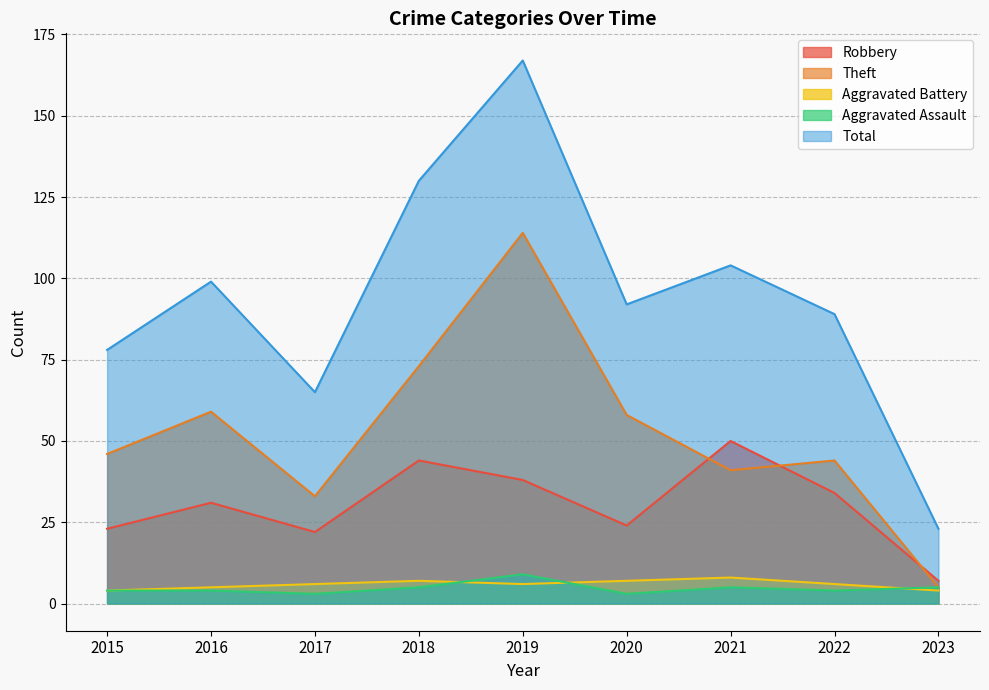

What is the average value of the Aggravated Battery series?

6